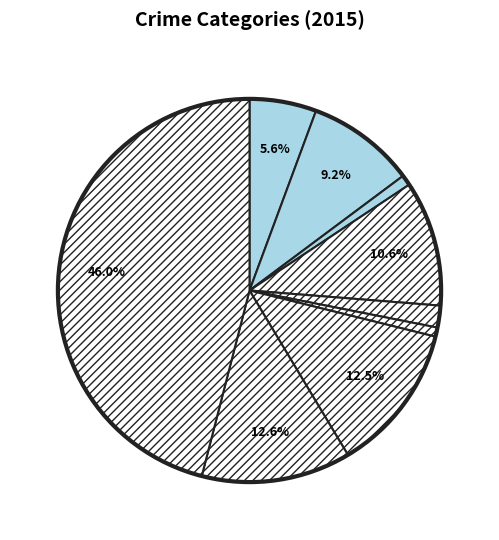

Count the number of slices in the pie.

9